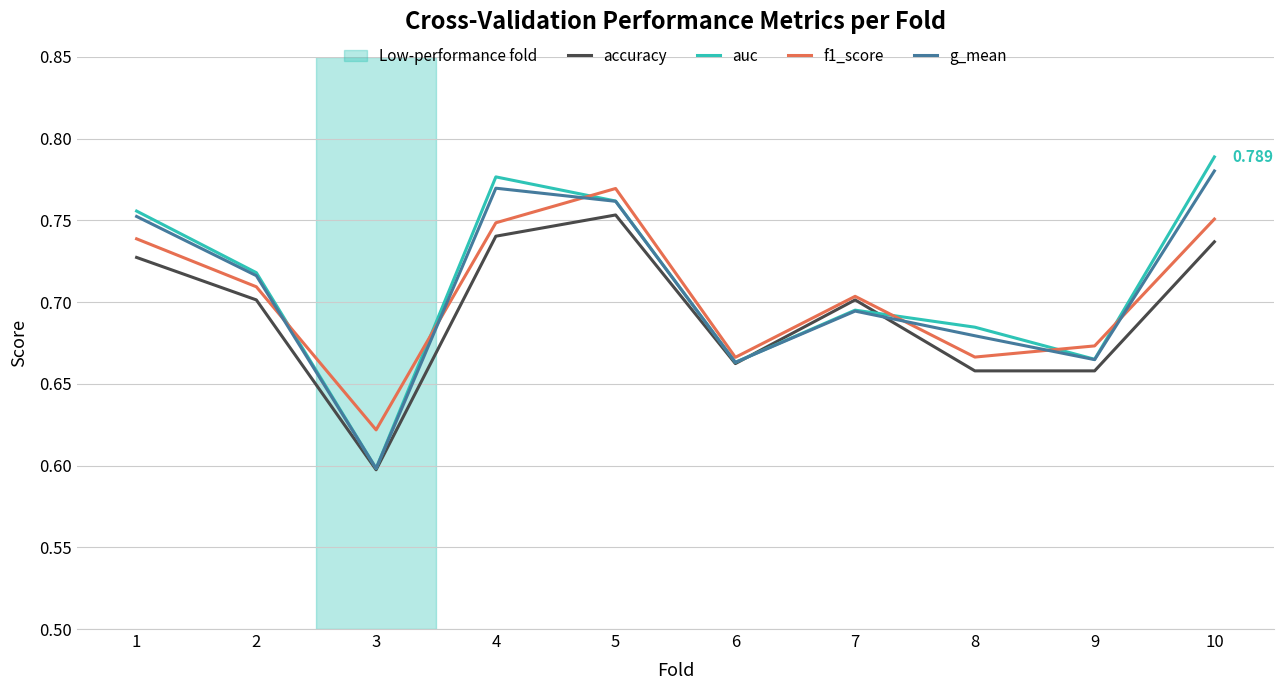

True or false: auc has a value of 1.2 at 6.

False